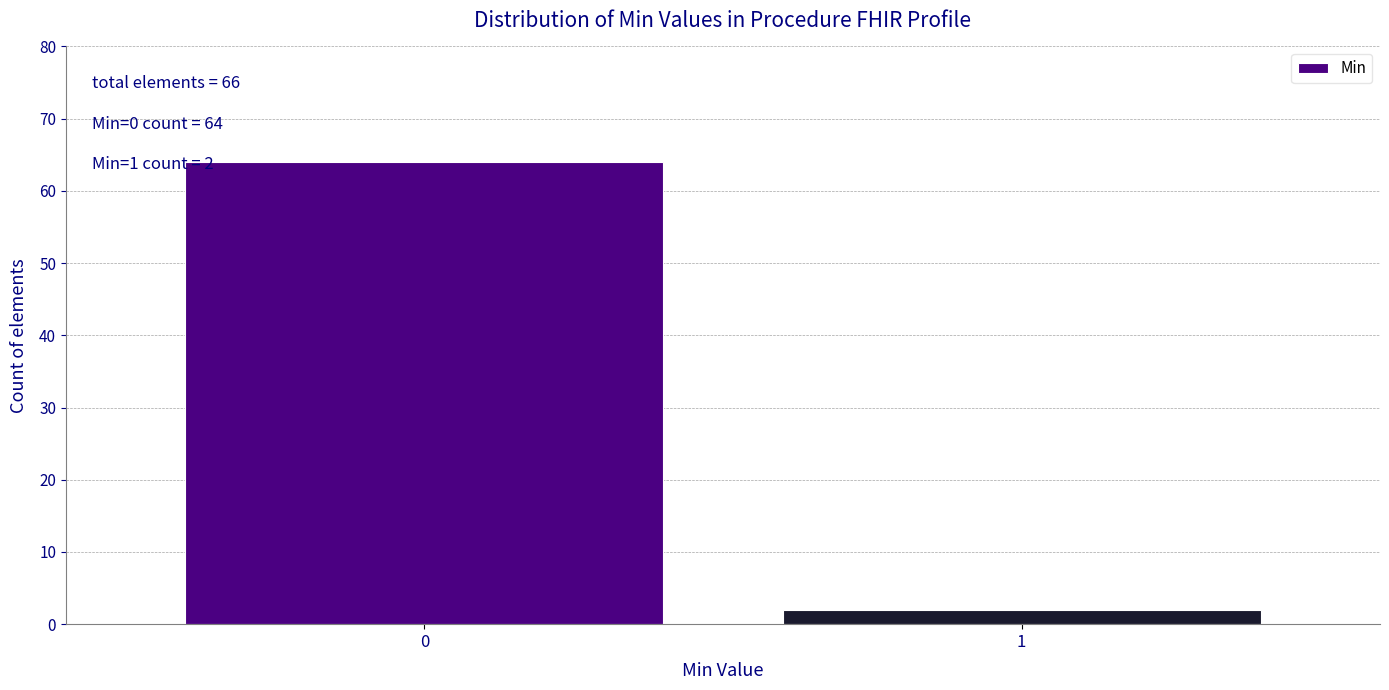

Reading left to right, what are all the values shown in this chart?

0=64	1=2